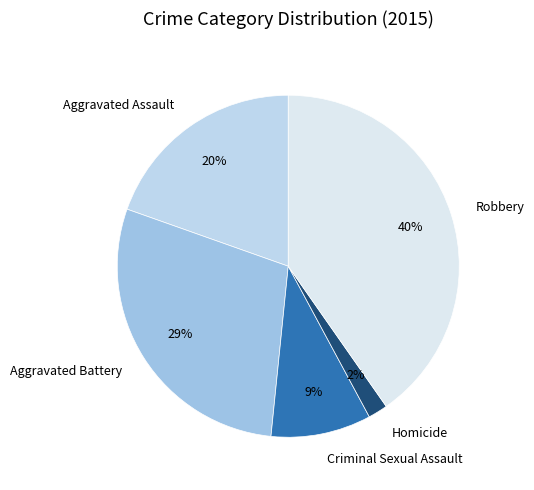

Count the number of slices in the pie.

5